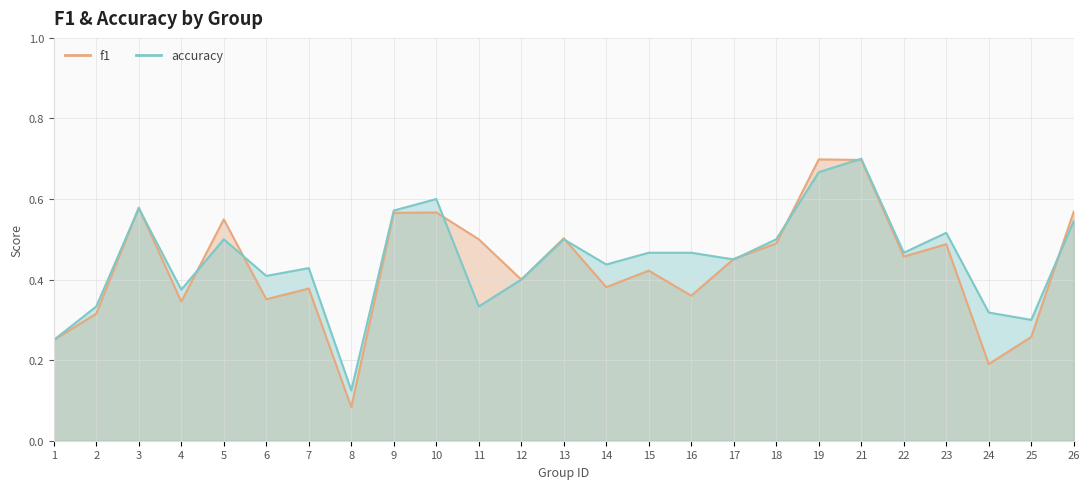

At which category does accuracy reach its first local peak?

3